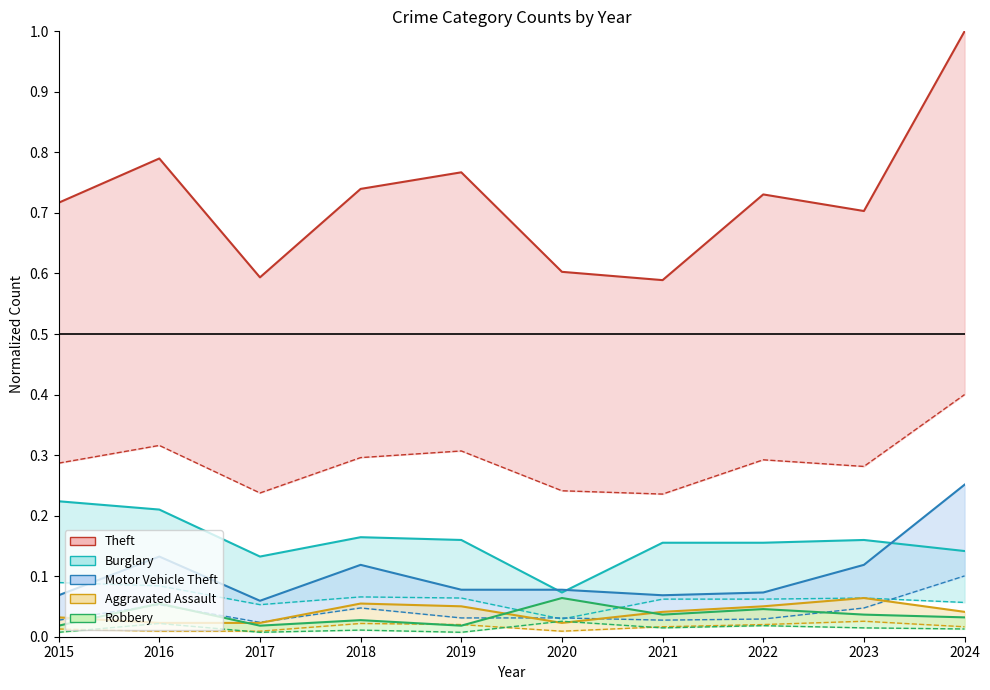

Which series has the largest total across all categories?

Theft